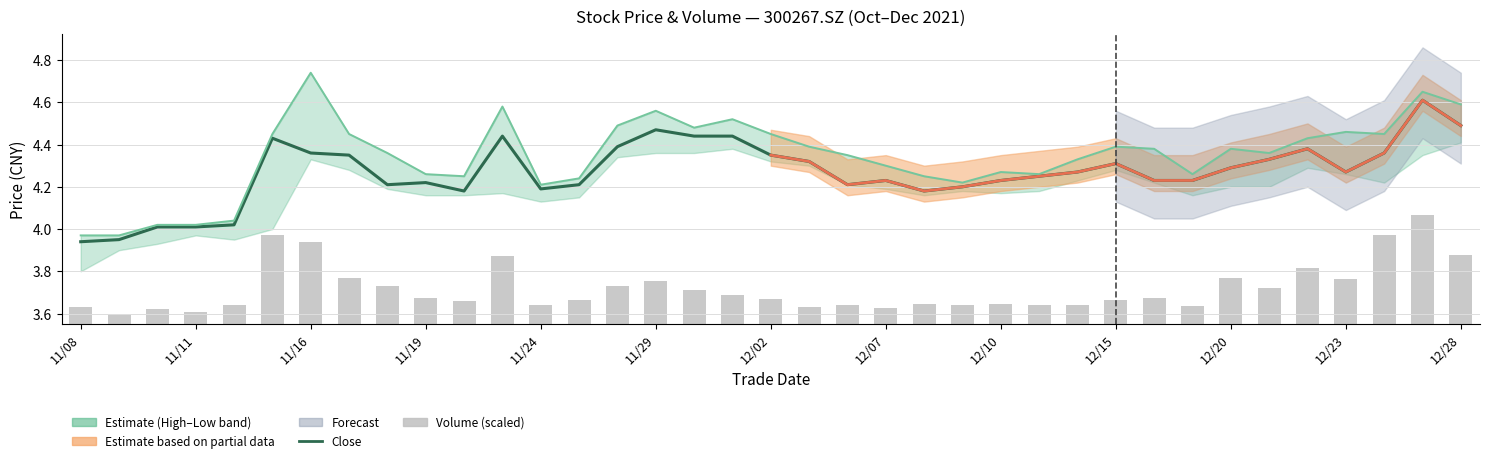

Rank the series by their maximum value, from lowest to highest.

vol, close, high